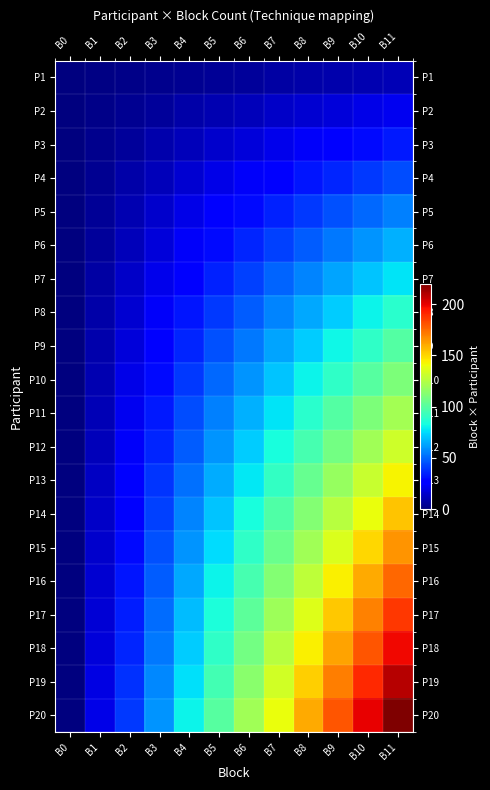

What is the greatest value displayed?

220